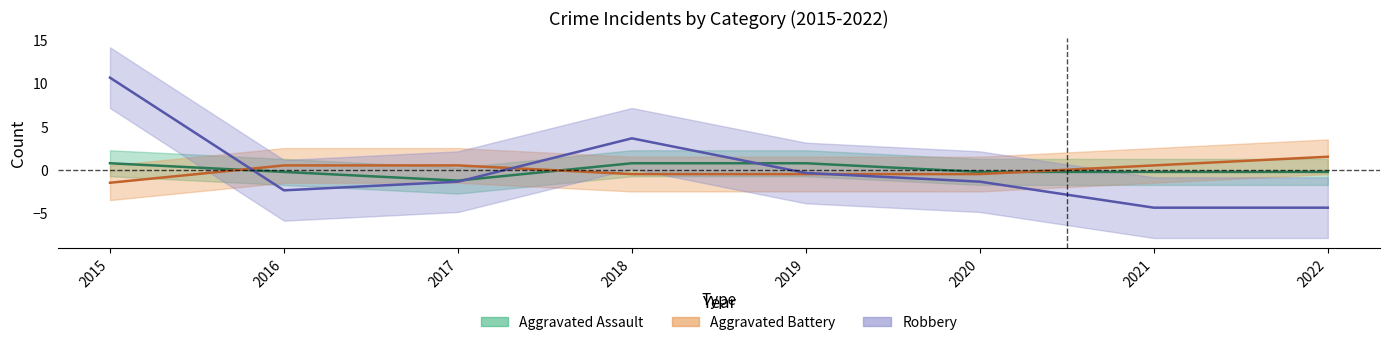

What is the total value across all series at 2017?

-2.1